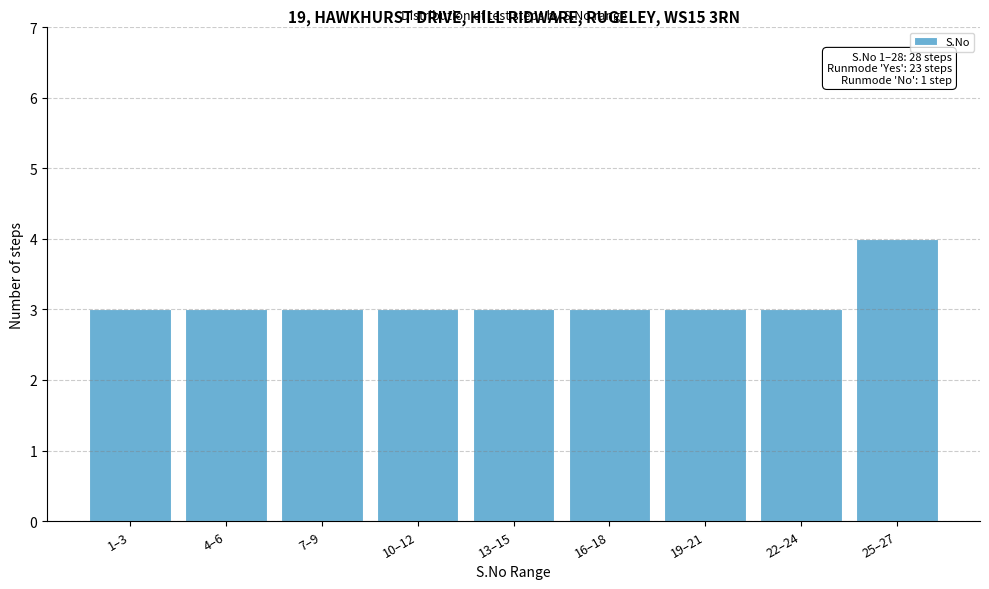

Reading left to right, list all the values displayed in this chart.

3	3	3	3	3	3	3	3	4